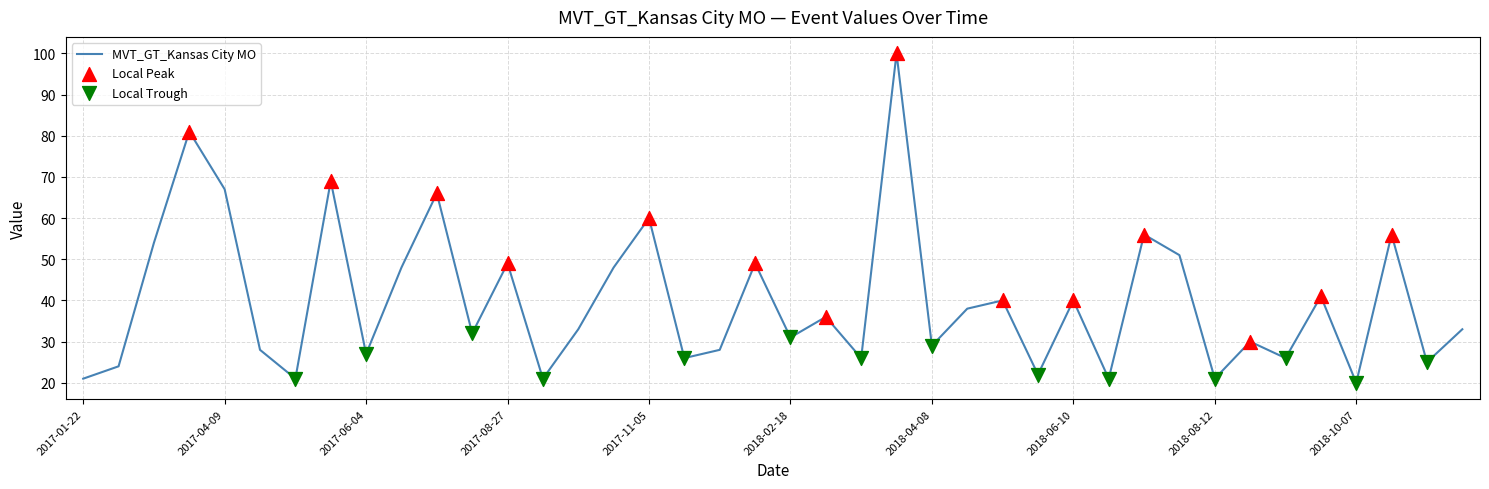

What is the greatest value displayed?

100